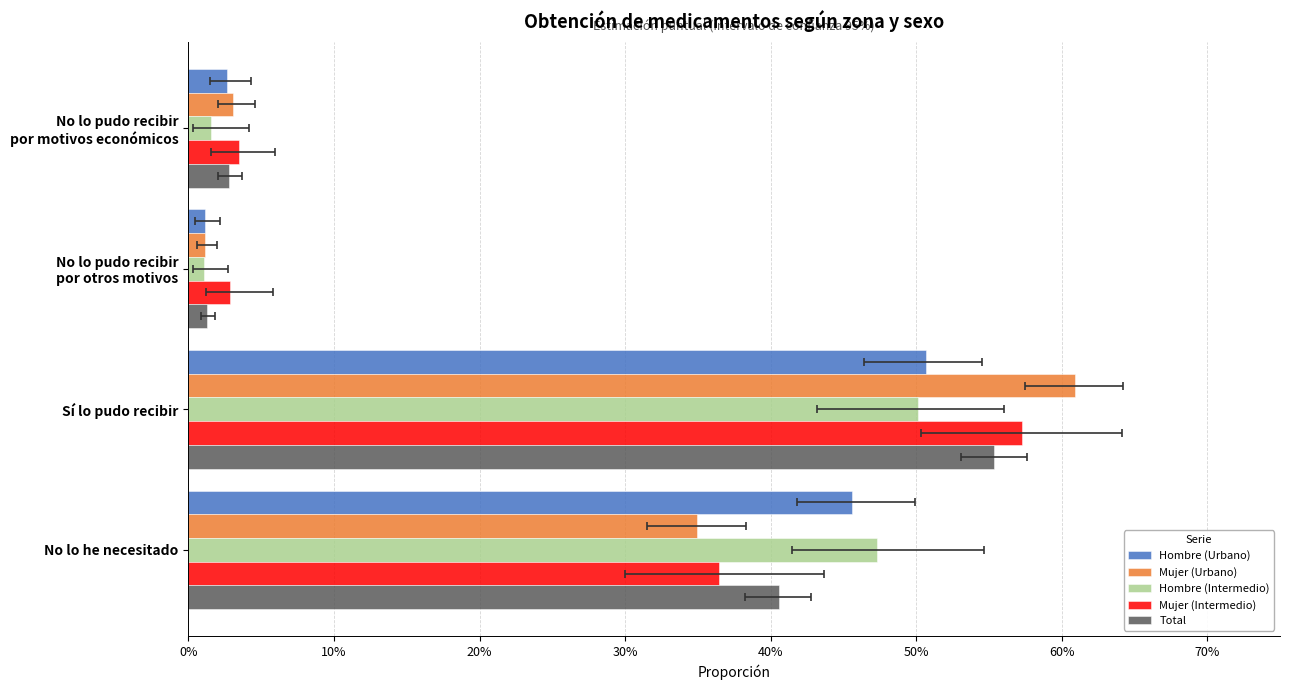

What is the sum of all Hombre (Intermedio) values?

1.0